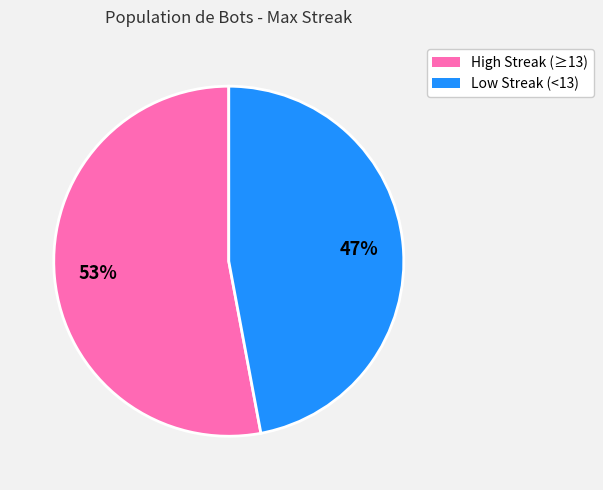

To the nearest percent, what is the difference between the largest and smallest slice percentages?

6%